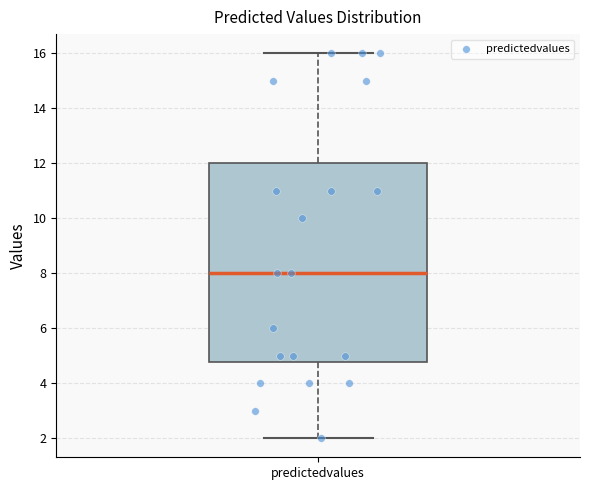

Read this box plot against the y-axis: the position of the median line, the range covered by the box, and the ends of both whiskers. The values are not printed on the chart, so give them approximately, as read against the axis.

median 8.0, box 4.8 to 12.0, whiskers 2.0 to 16.0